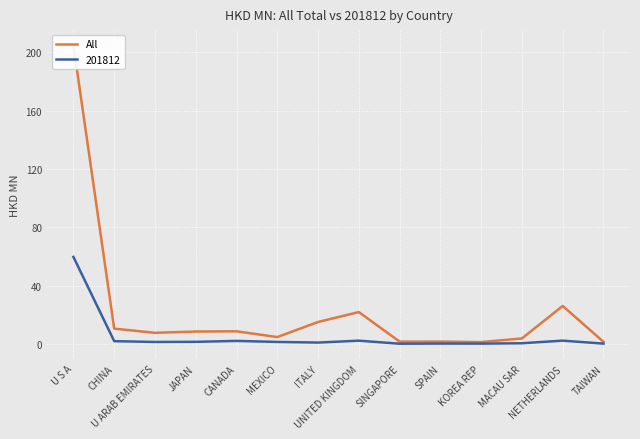

Count the number of categories in the chart.

14